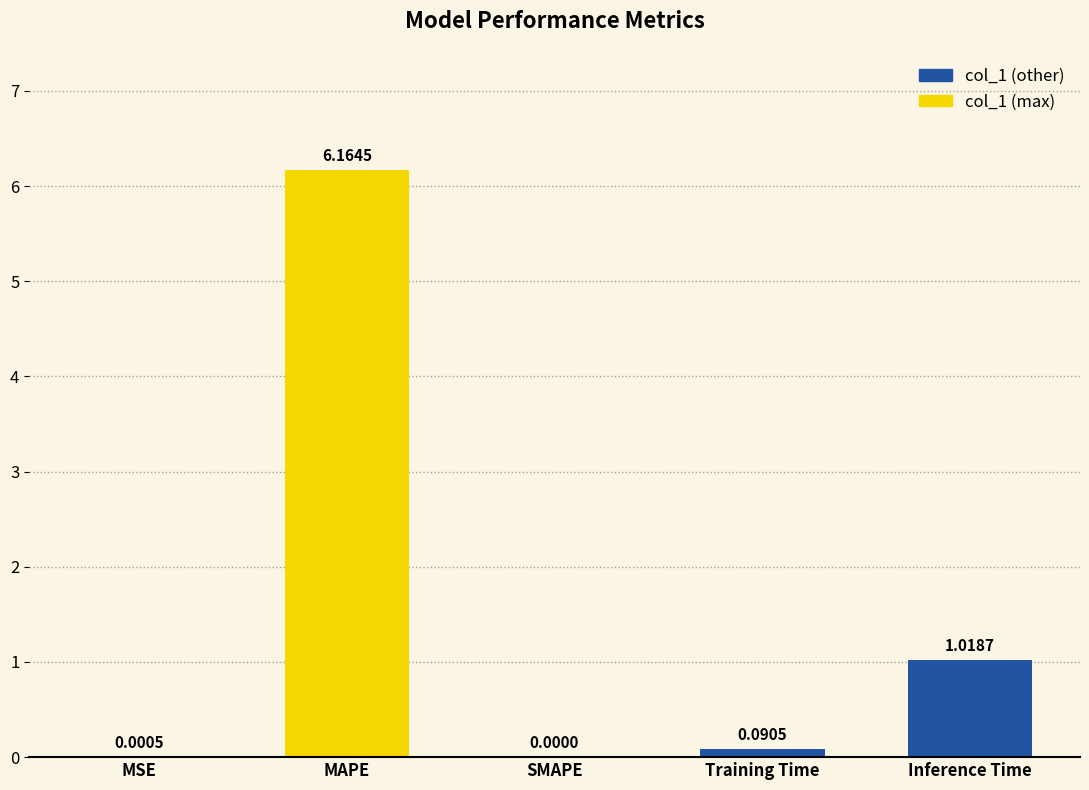

Between SMAPE and Training Time, which is larger?

Training Time